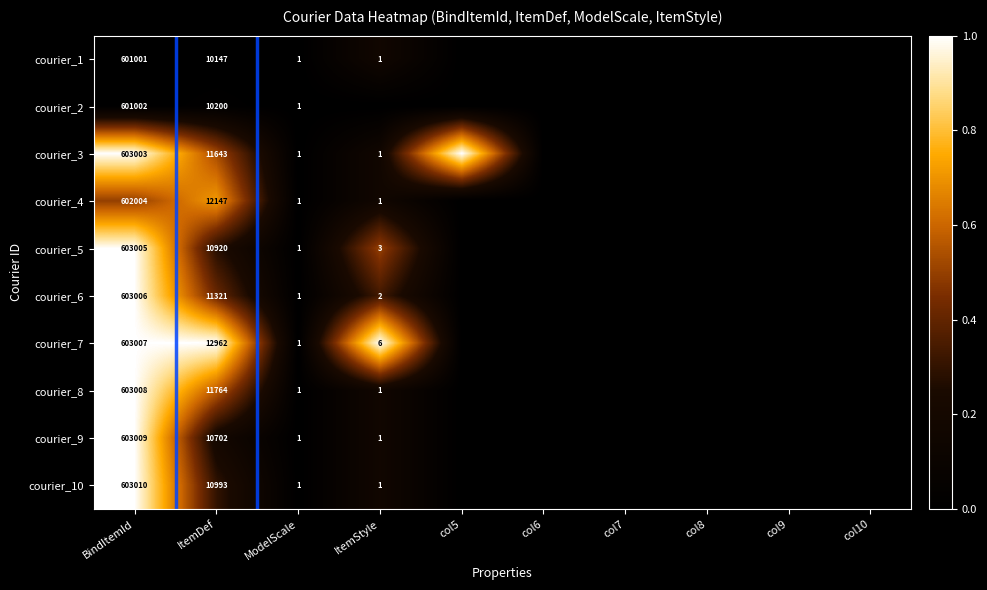

True or false: courier_10 has a value of 17038 at ItemDef.

False